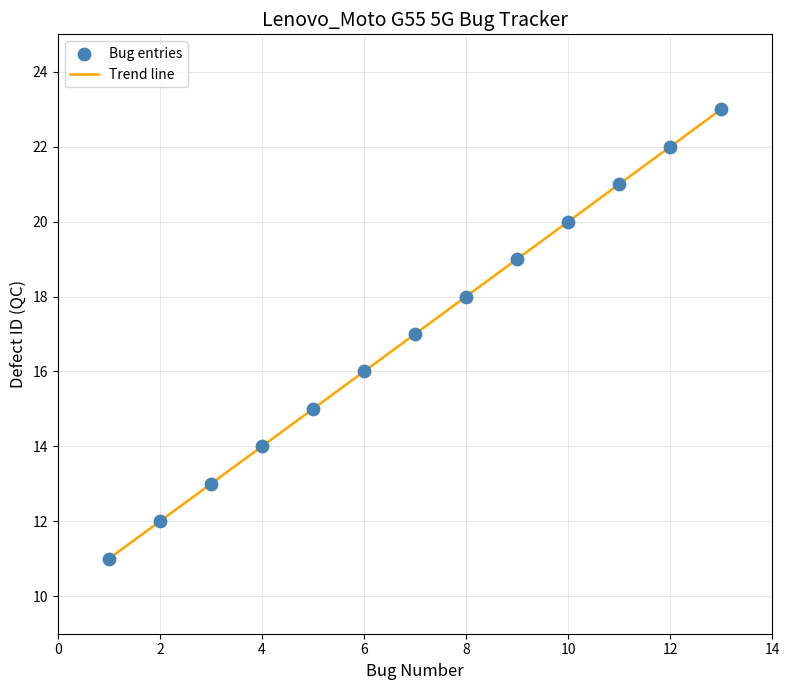

What is the greatest value displayed?

23